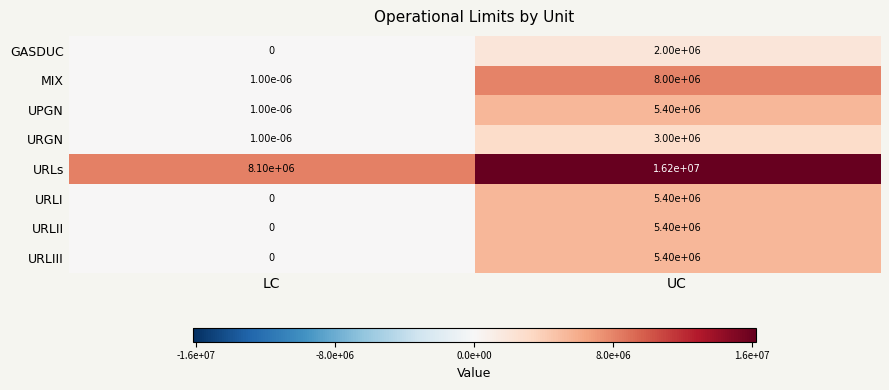

How many data points does each series have?

2